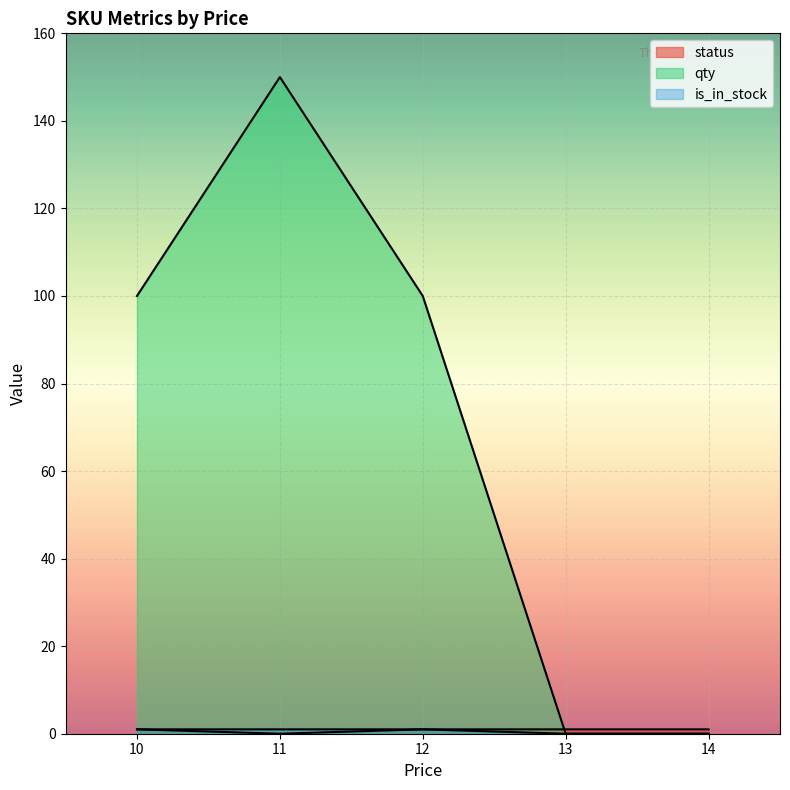

The is_in_stock series shows 0 at 10. True or false?

False